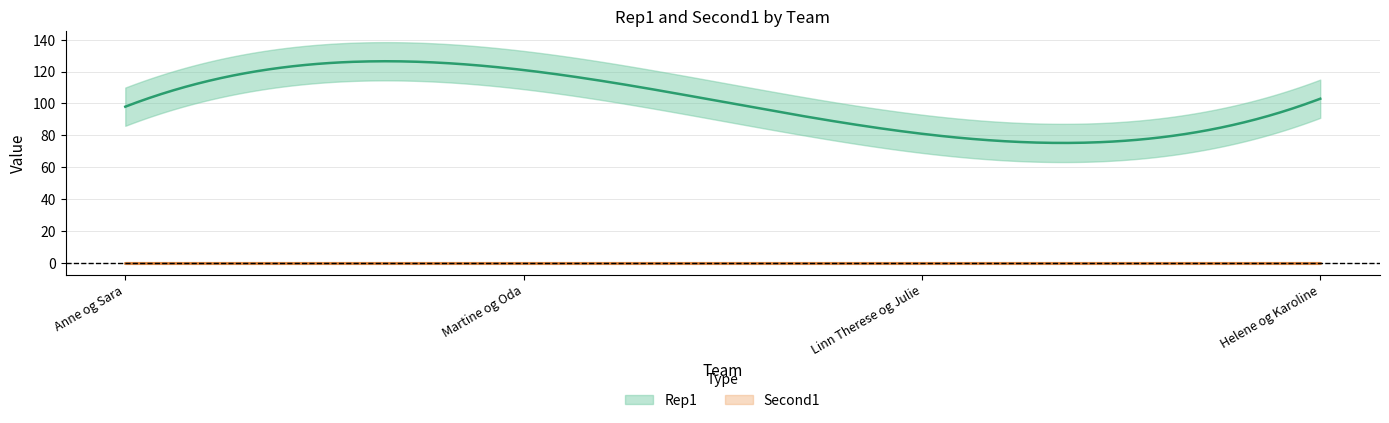

True or false: Rep1 has more than 2 points higher than both neighbors.

False